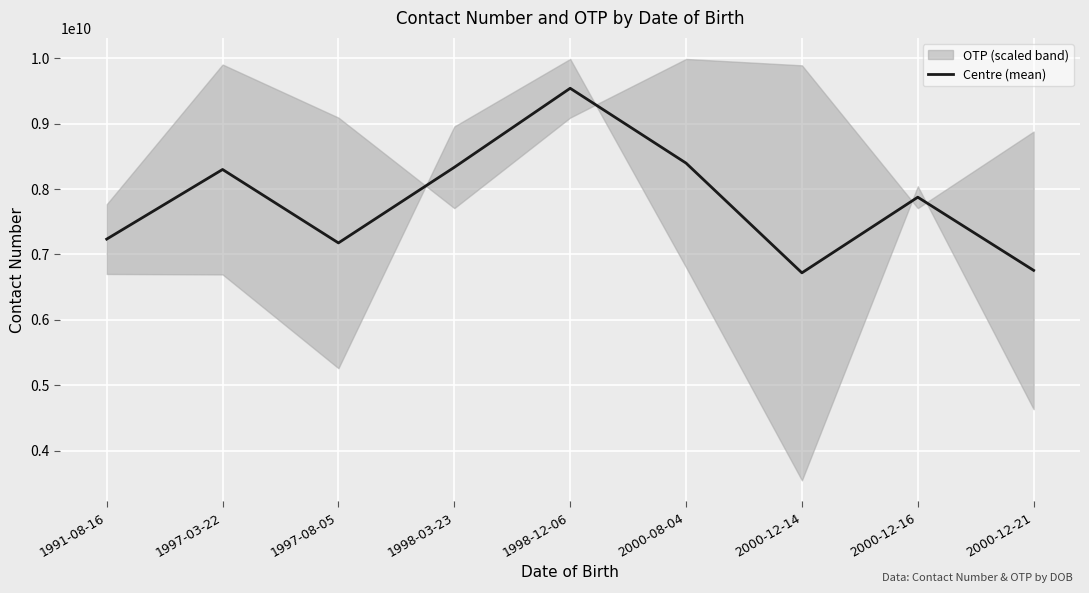

Reading left to right, list all the values displayed in this chart.

1991-08-16=7234529179.7	1997-03-22=8299371403.1	1997-08-05=7176385687.0	1998-03-23=8332747758.8	1998-12-06=9541429889.0	2000-08-04=8397098191.0	2000-12-14=6718859140.8	2000-12-16=7875558028.9	2000-12-21=6756468207.4